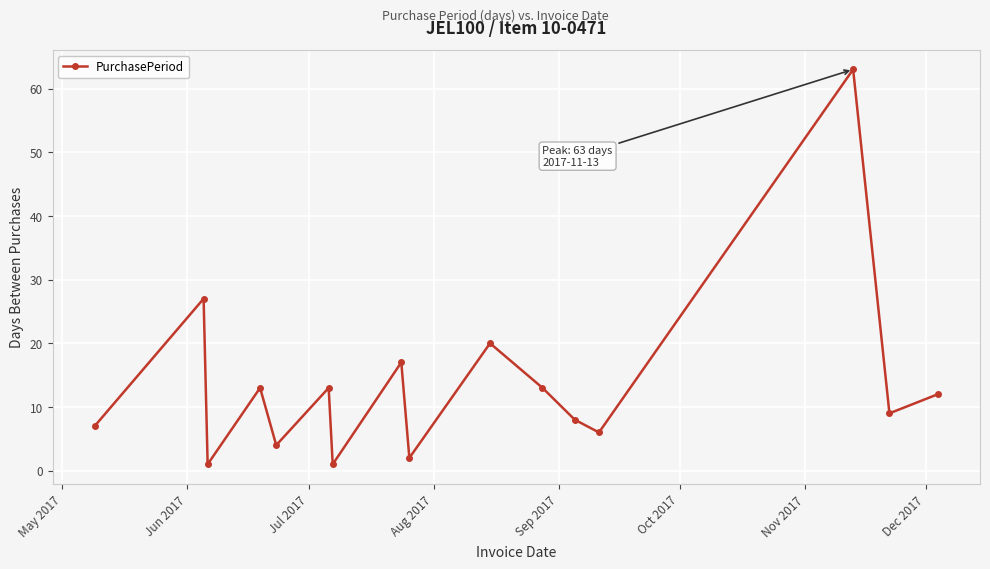

What is the greatest value displayed?

63